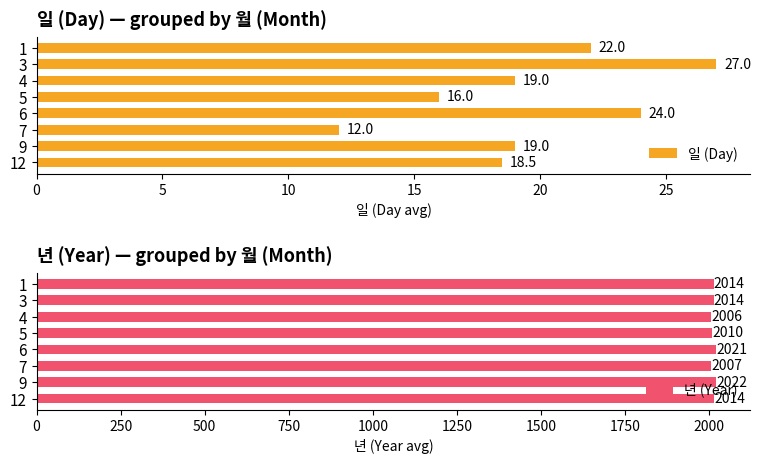

What are all the series names shown in the legend?

일 (Day), 년 (Year)